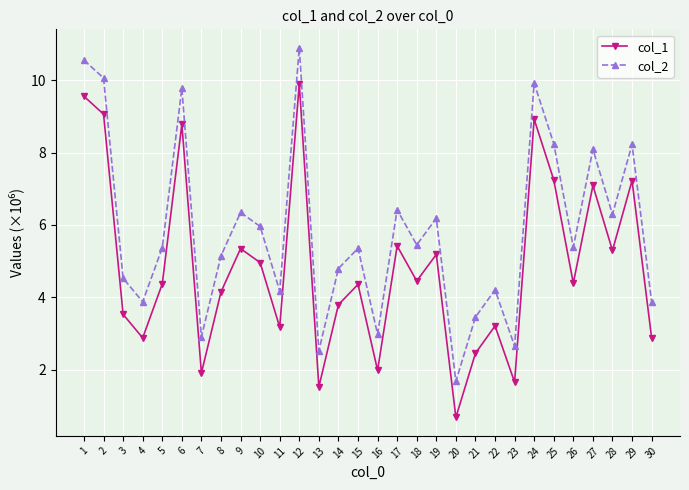

Reading left to right, extract all data points from this chart.

col_1: 9.6	9.1	3.5	2.9	4.4	8.8	1.9	4.1	5.3	5.0	3.2	9.9	1.5	3.8	4.4	2.0	5.4	4.4	5.2	0.7	2.4	3.2	1.6	8.9	7.2	4.4	7.1	5.3	7.2	2.9
col_2: 10.6	10.1	4.5	3.9	5.4	9.8	2.9	5.1	6.3	6.0	4.2	10.9	2.5	4.8	5.4	3.0	6.4	5.4	6.2	1.7	3.4	4.2	2.6	9.9	8.2	5.4	8.1	6.3	8.2	3.9